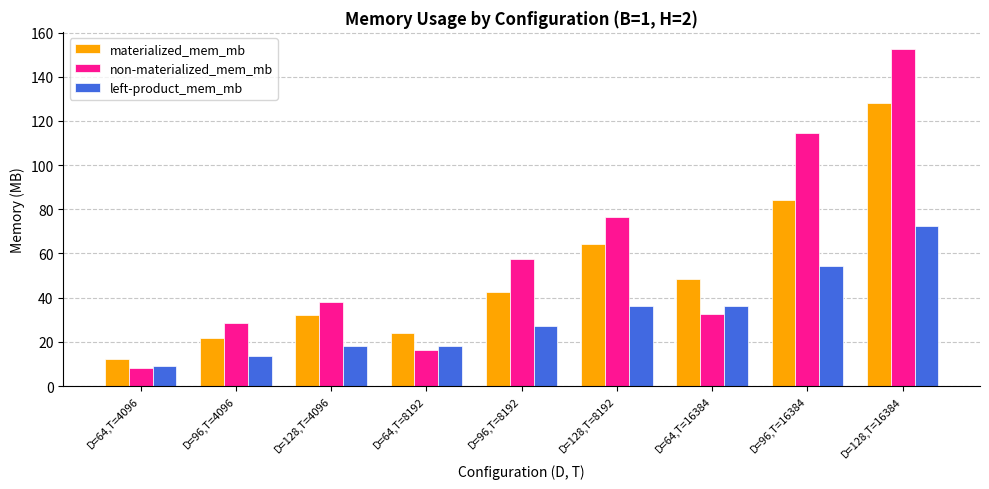

What is the difference between the maximum and second lowest values in the left-product_mem_mb series?

58.7